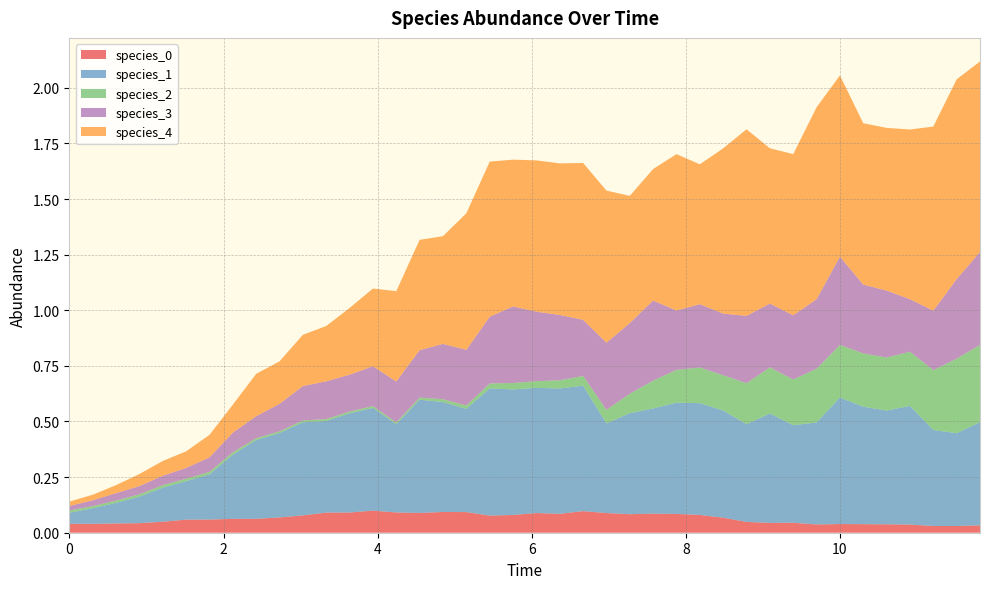

Reading right to left, what are all the values shown in this chart?

species_0: 0.0	0.0	0.0	0.0	0.0	0.0	0.0	0.0	0.0	0.0	0.0	0.1	0.1	0.1	0.1	0.1	0.1	0.1	0.1	0.1	0.1	0.1	0.1	0.1	0.1	0.1	0.1	0.1	0.1	0.1	0.1	0.1	0.1	0.1	0.1	0.0	0.0	0.0	0.0	0.0
species_1: 0.5	0.4	0.4	0.5	0.5	0.5	0.6	0.5	0.4	0.5	0.4	0.5	0.5	0.5	0.5	0.5	0.4	0.6	0.6	0.6	0.6	0.6	0.5	0.5	0.5	0.4	0.5	0.4	0.4	0.4	0.4	0.4	0.3	0.2	0.2	0.2	0.1	0.1	0.1	0.1
species_2: 0.3	0.3	0.3	0.2	0.2	0.2	0.2	0.2	0.2	0.2	0.2	0.2	0.2	0.1	0.1	0.1	0.1	0.0	0.0	0.0	0.0	0.0	0.0	0.0	0.0	0.0	0.0	0.0	0.0	0.0	0.0	0.0	0.0	0.0	0.0	0.0	0.0	0.0	0.0	0.0
species_3: 0.4	0.4	0.3	0.2	0.3	0.3	0.4	0.3	0.3	0.3	0.3	0.3	0.3	0.3	0.4	0.3	0.3	0.3	0.3	0.3	0.3	0.3	0.3	0.2	0.2	0.2	0.2	0.2	0.2	0.2	0.1	0.1	0.1	0.1	0.0	0.0	0.0	0.0	0.0	0.0
species_4: 0.9	0.9	0.8	0.8	0.7	0.7	0.8	0.9	0.7	0.7	0.8	0.7	0.6	0.7	0.6	0.6	0.7	0.7	0.7	0.7	0.7	0.7	0.6	0.5	0.5	0.4	0.3	0.3	0.2	0.2	0.2	0.2	0.1	0.1	0.1	0.1	0.1	0.0	0.0	0.0